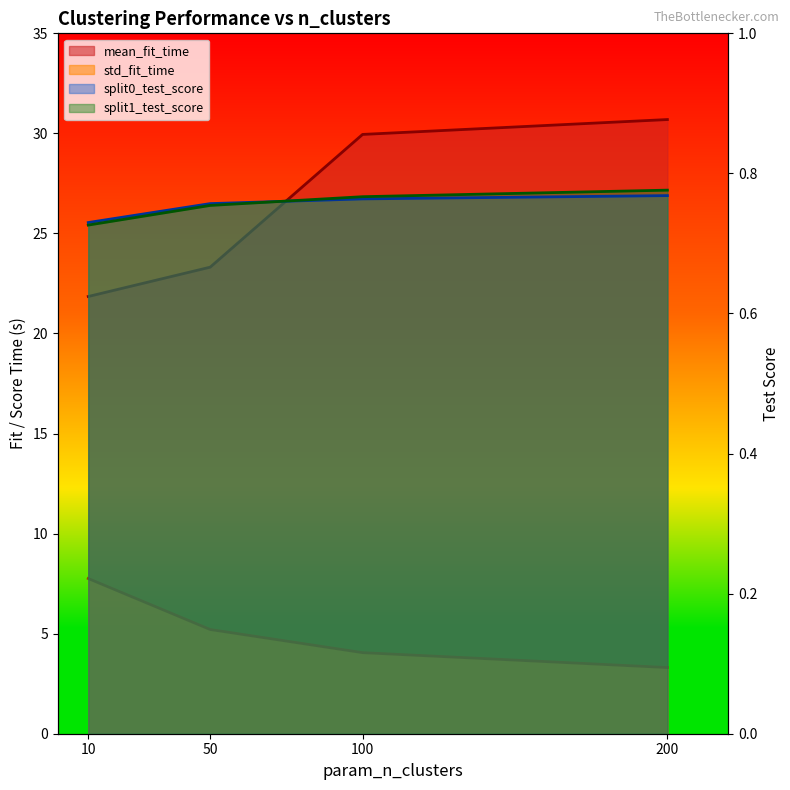

At which label does std_fit_time line first exceed 5?

10